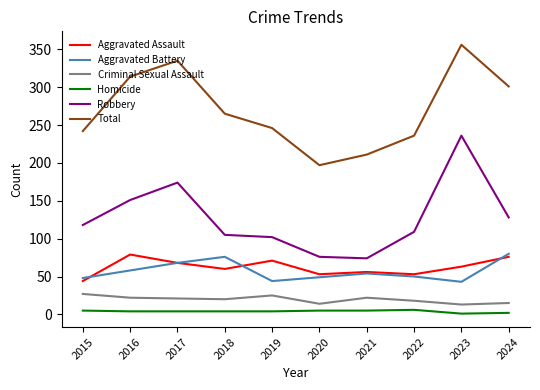

Does the chart have visible grid lines?

No